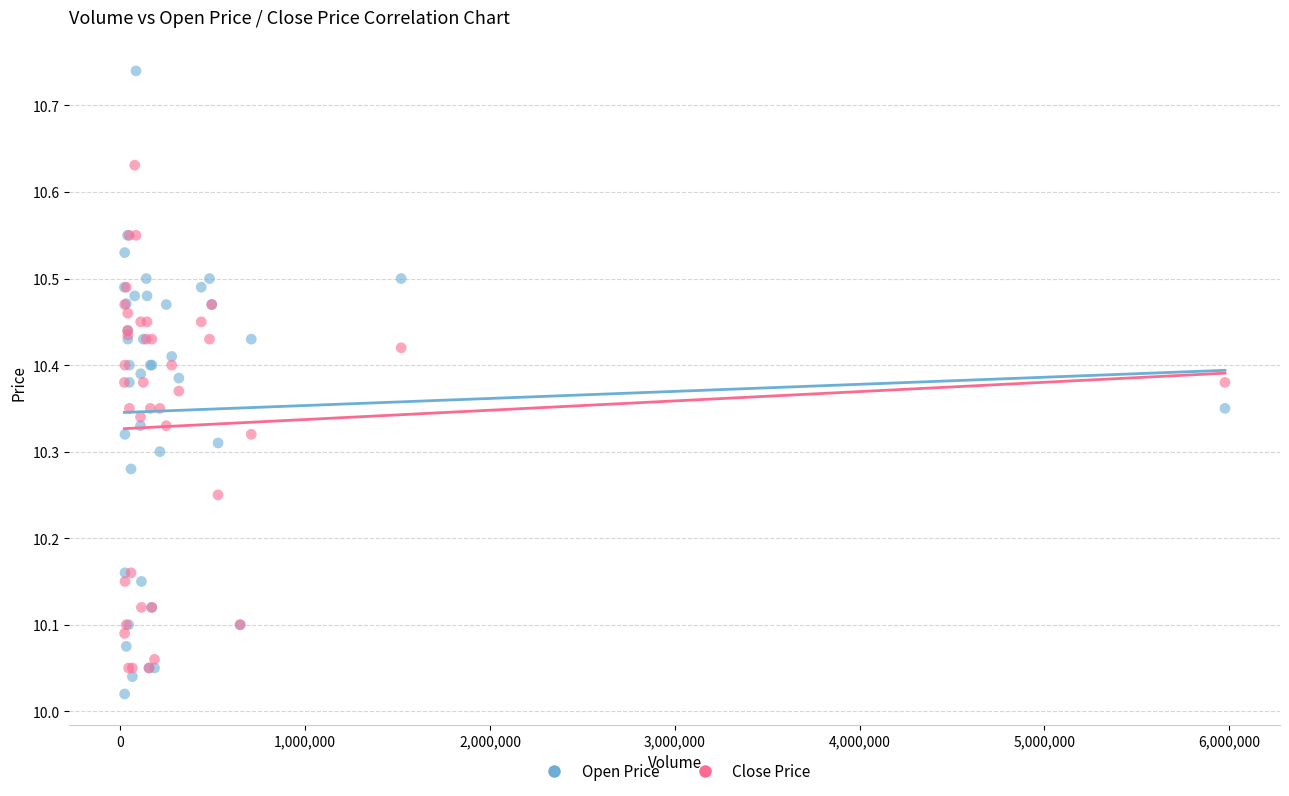

What are all the series names shown in the legend?

Open Price, Close Price